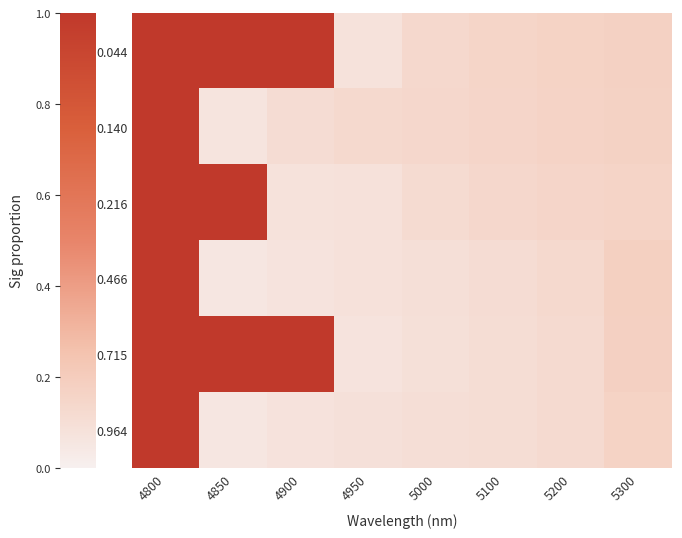

At how many categories does at least one series exceed 0?

8